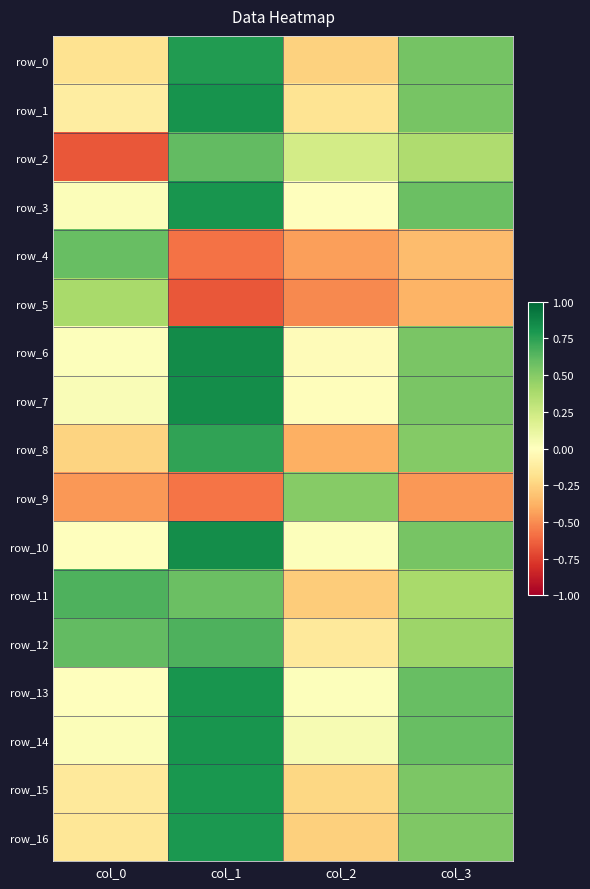

Which has a higher value, col_2 or col_3?

col_3